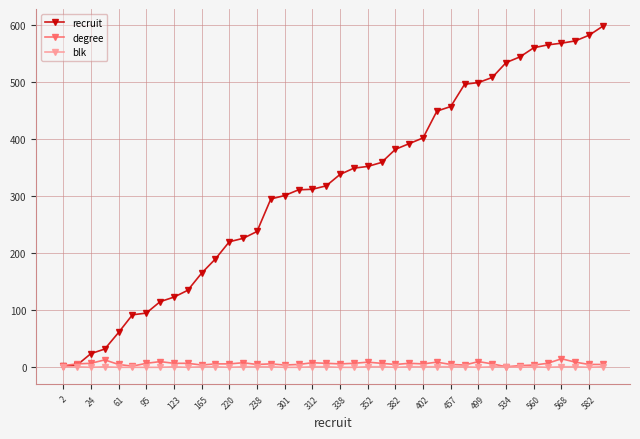

Which series has the largest range (max minus min)?

recruit